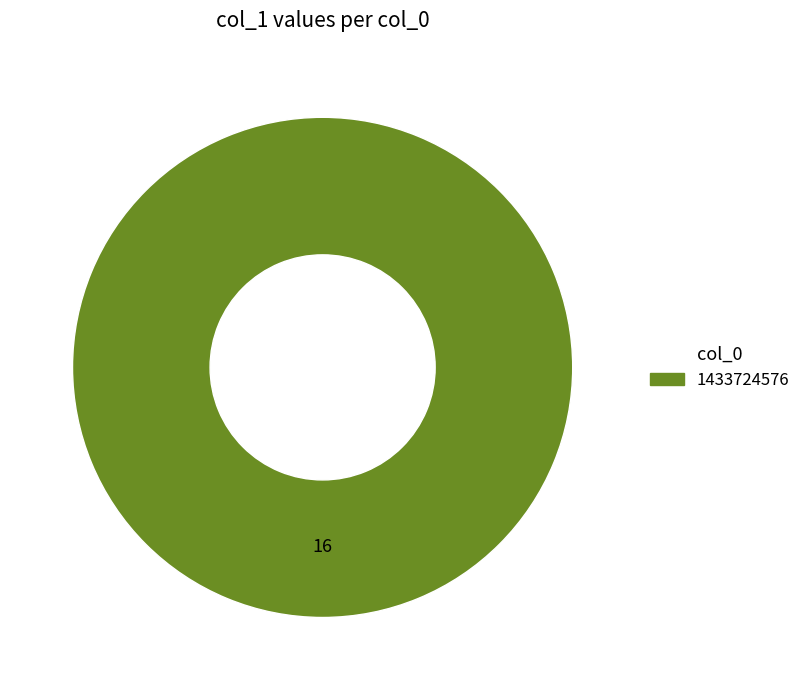

Does any single category account for the majority?

Yes